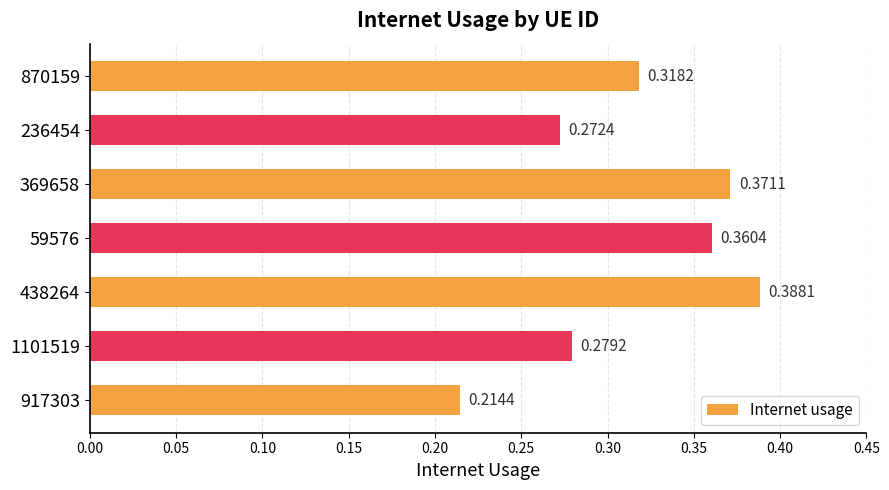

What is the sum of the values at 438264 and 870159?

0.7